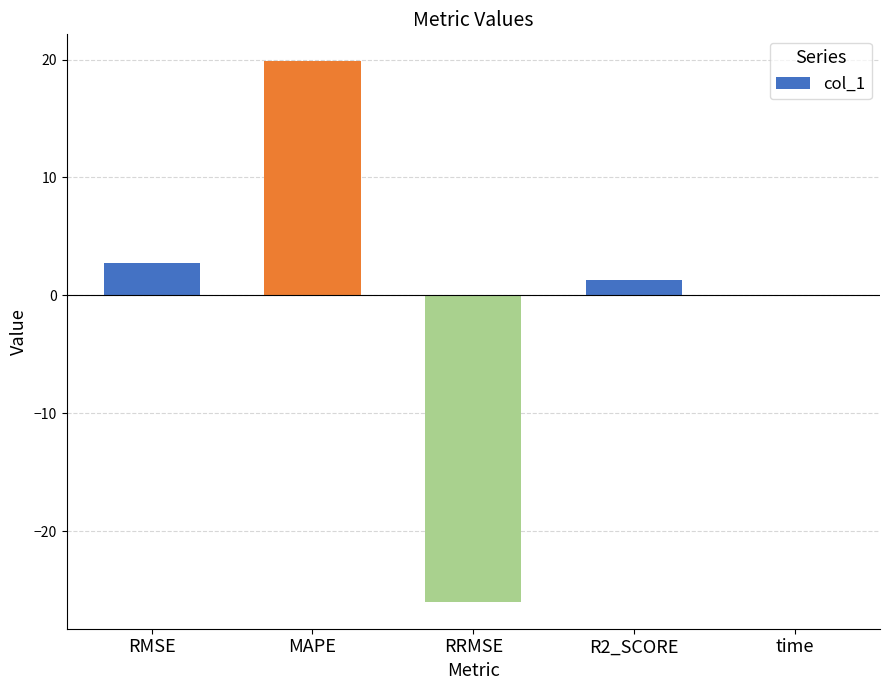

How many categories are shown in the chart?

5